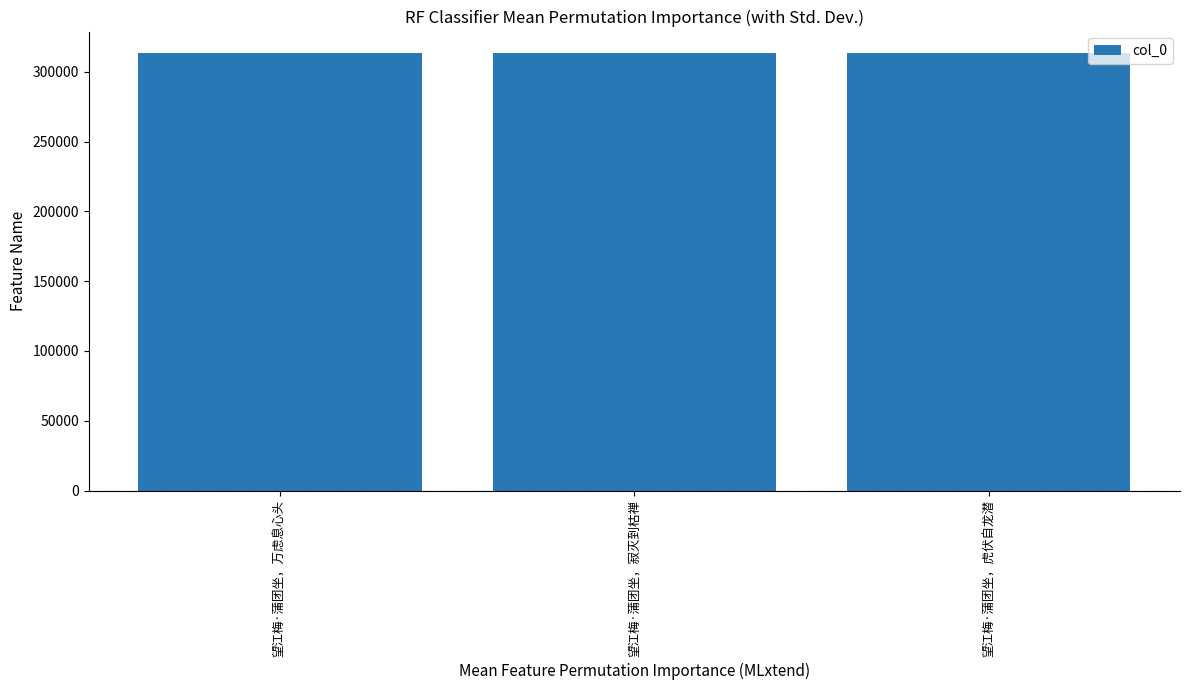

How many values are below 313192?

1